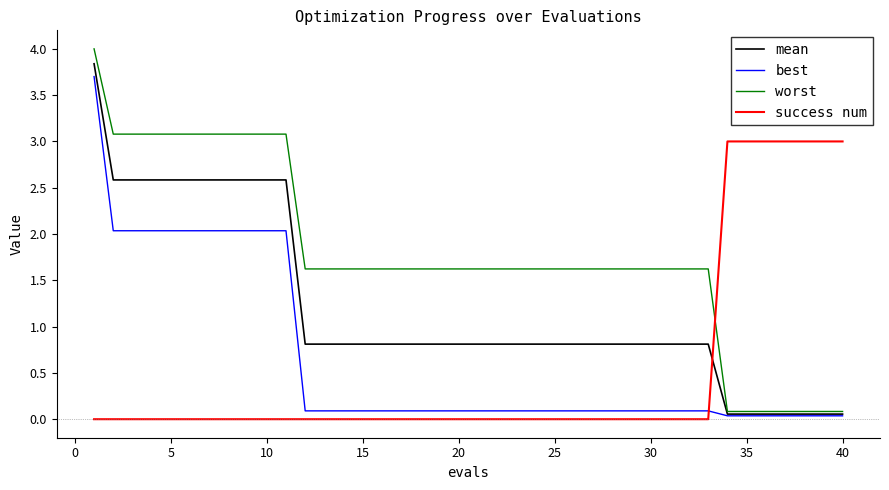

What is the maximum value shown in the chart?

4.0